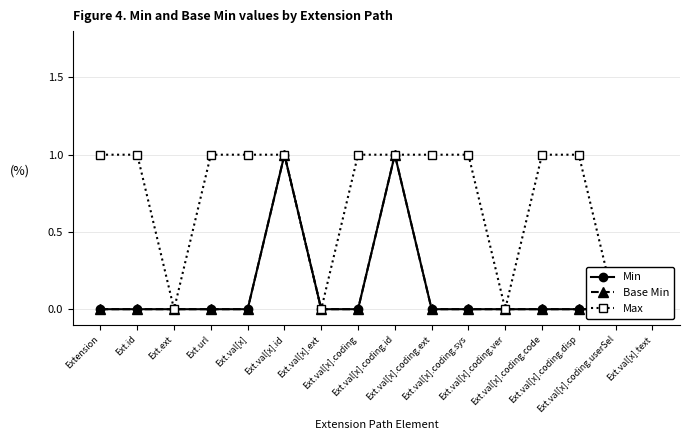

What is the label of the 7th point from the right?

Ext.val[x].coding.ext